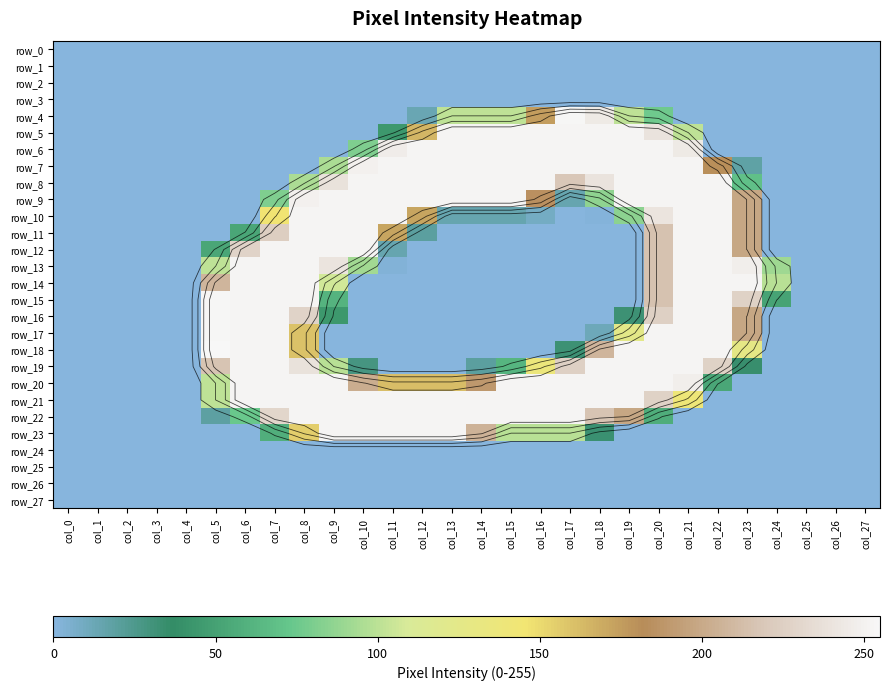

Which series changed the most between col_0 and col_24?

row_14